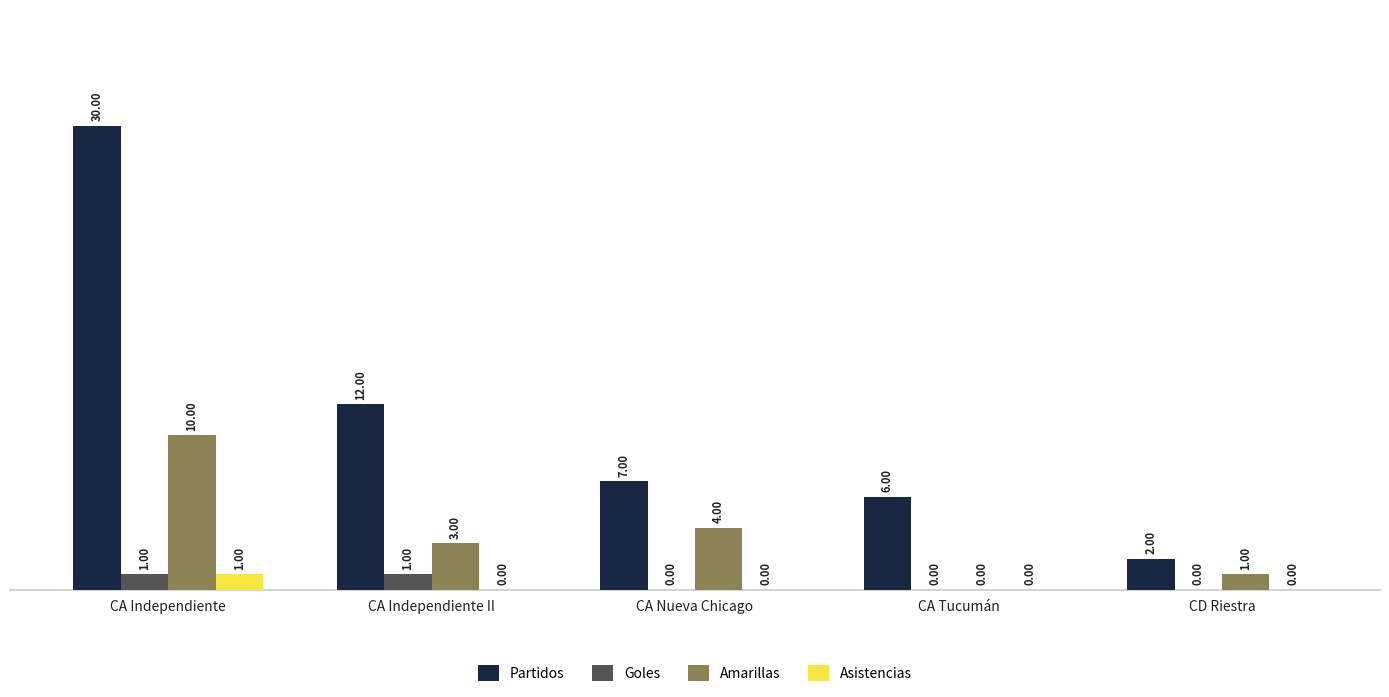

How many values in the Asistencias series exceed 0?

1